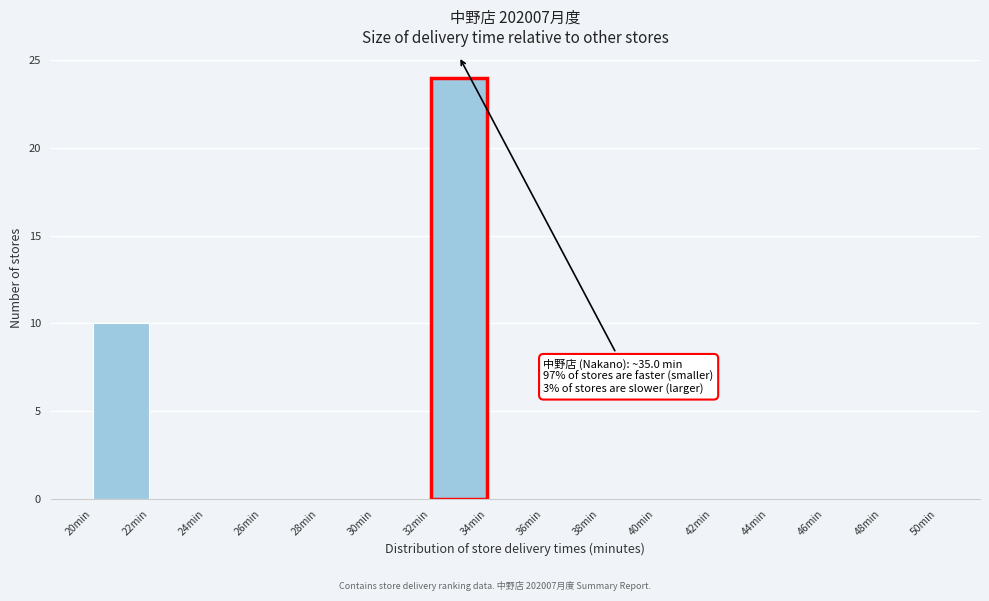

Which range on the x-axis has the tallest bar?

32 to 34